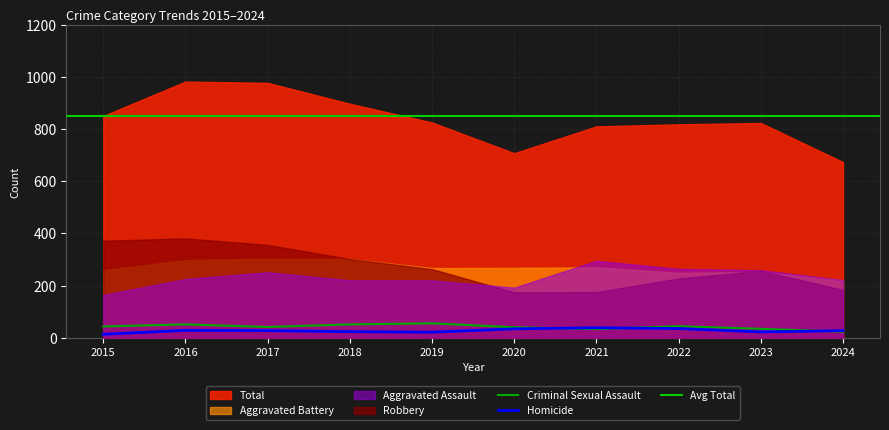

How many times do Robbery and Aggravated Battery cross each other?

2